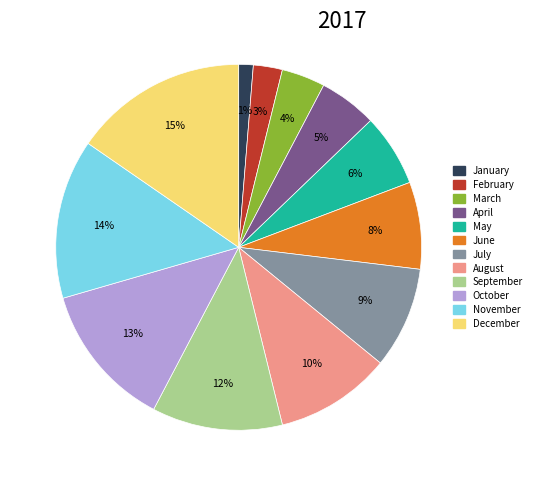

To the nearest percent, what is the difference between the largest and smallest slice percentages?

14%